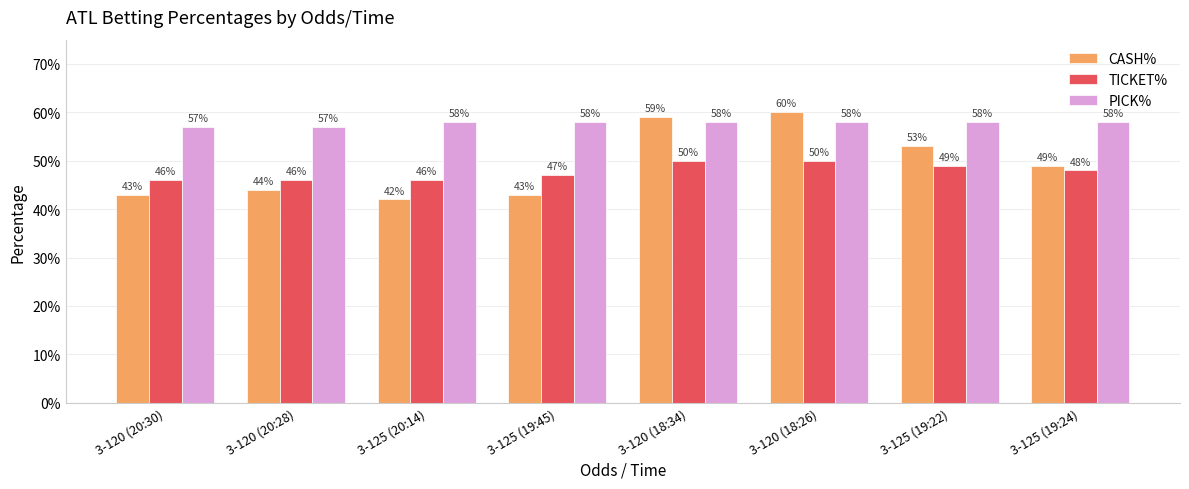

What position from the left is 3-120 (20:28)?

2